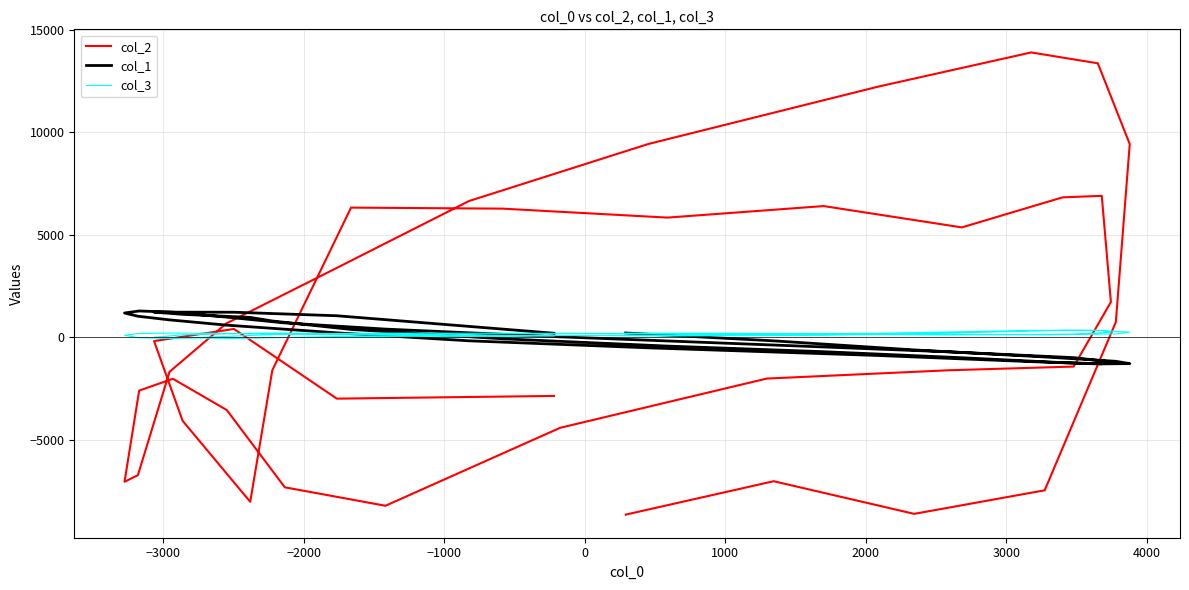

Which series has the largest total across all categories?

col_2